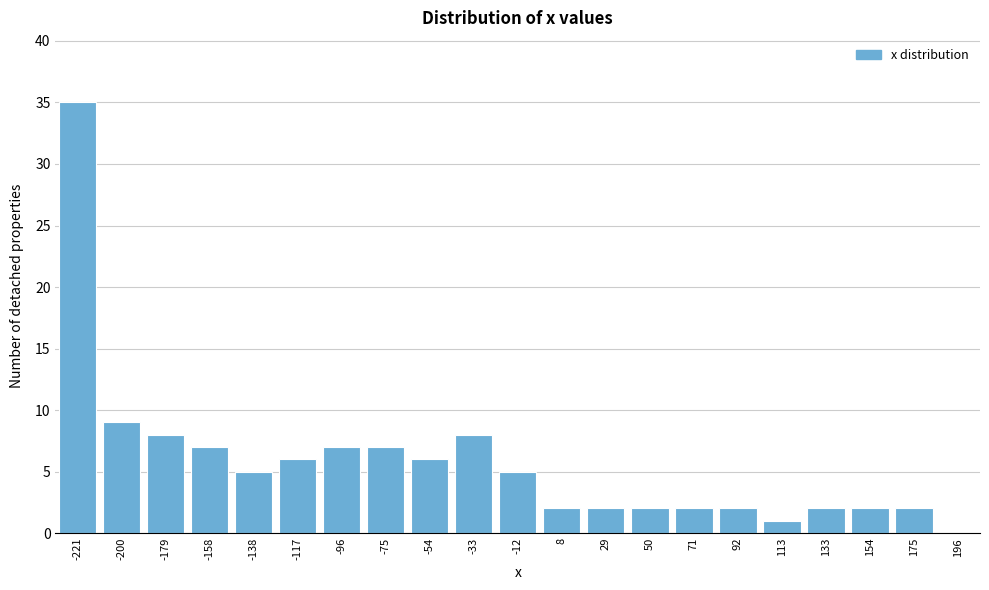

Reading left to right, transcribe all the data shown in this chart.

35	9	8	7	5	6	7	7	6	8	5	2	2	2	2	2	1	2	2	2